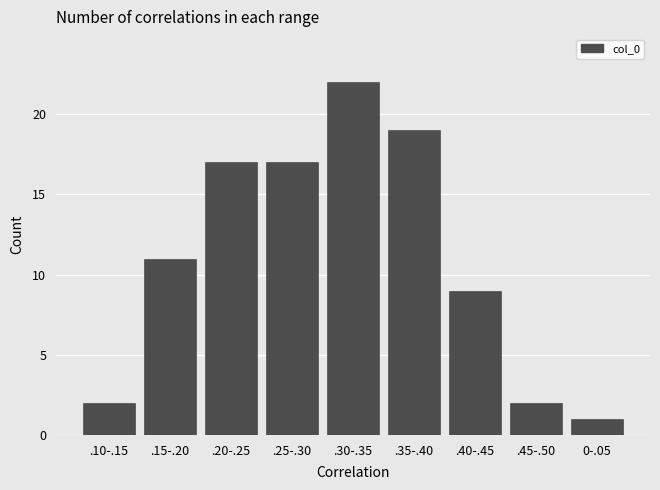

Reading left to right, list all the values displayed in this chart.

.10-.15=2	.15-.20=11	.20-.25=17	.25-.30=17	.30-.35=22	.35-.40=19	.40-.45=9	.45-.50=2	0-.05=1